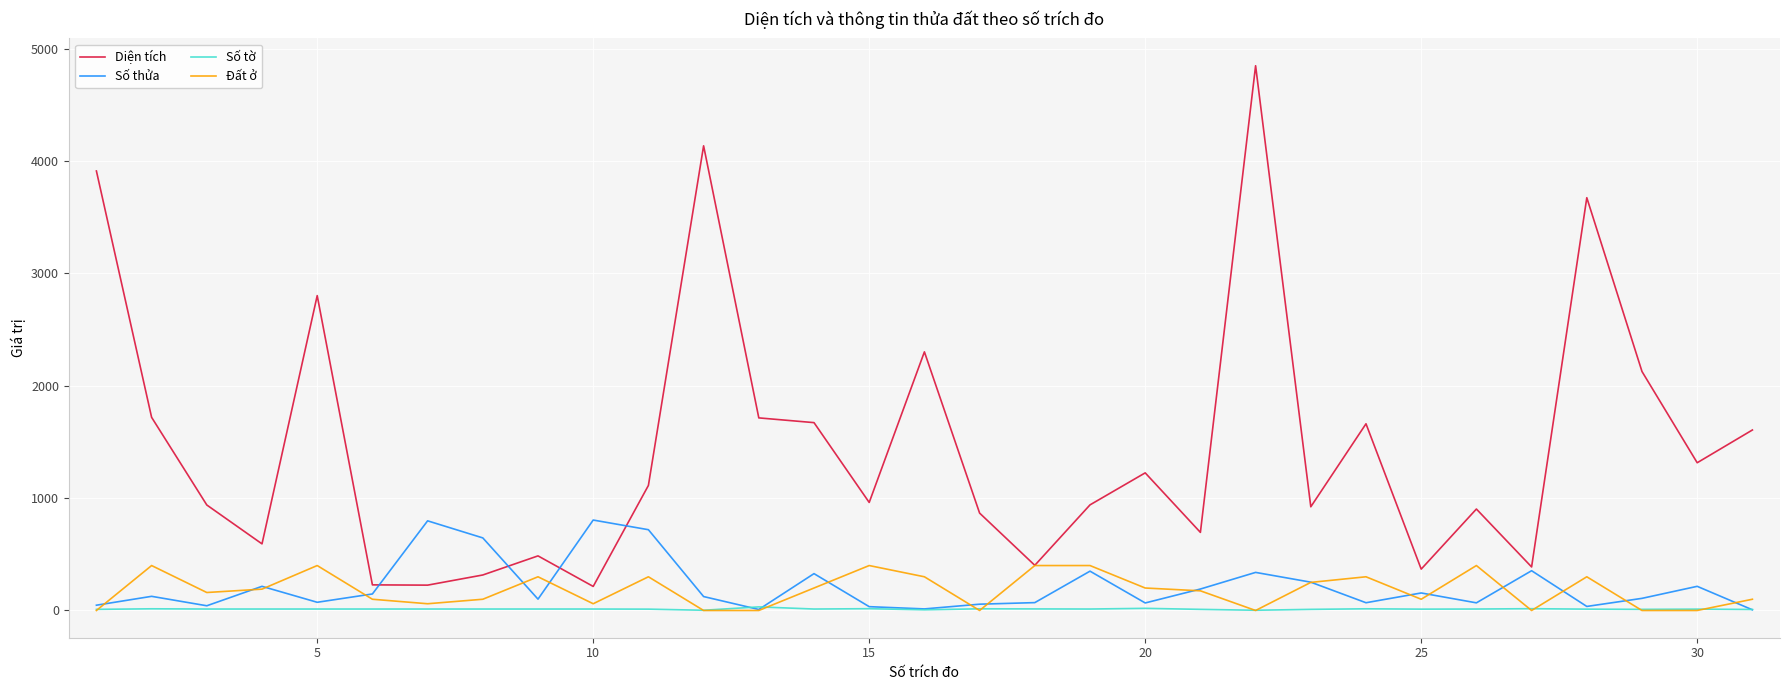

What is the highest value of the Số thửa series?

805.0